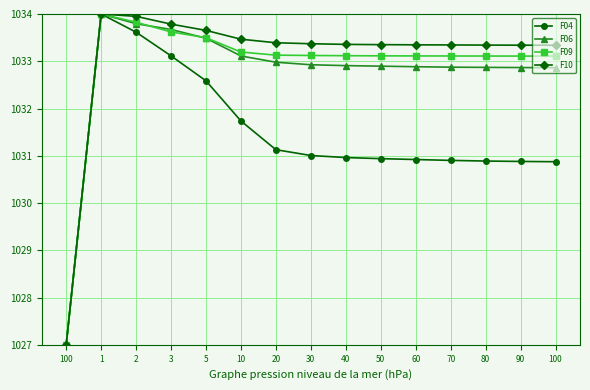

Does the chart have visible grid lines?

Yes